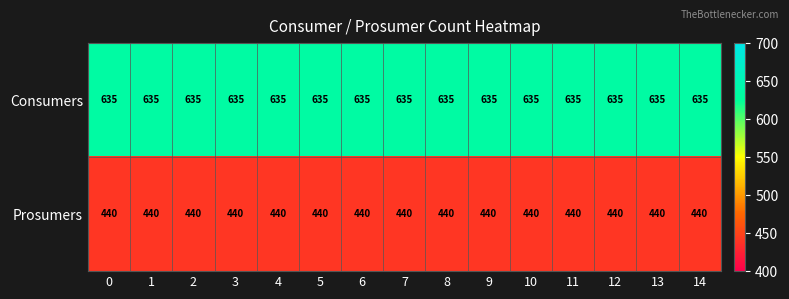

What is the sum of all Consumers values?

9525